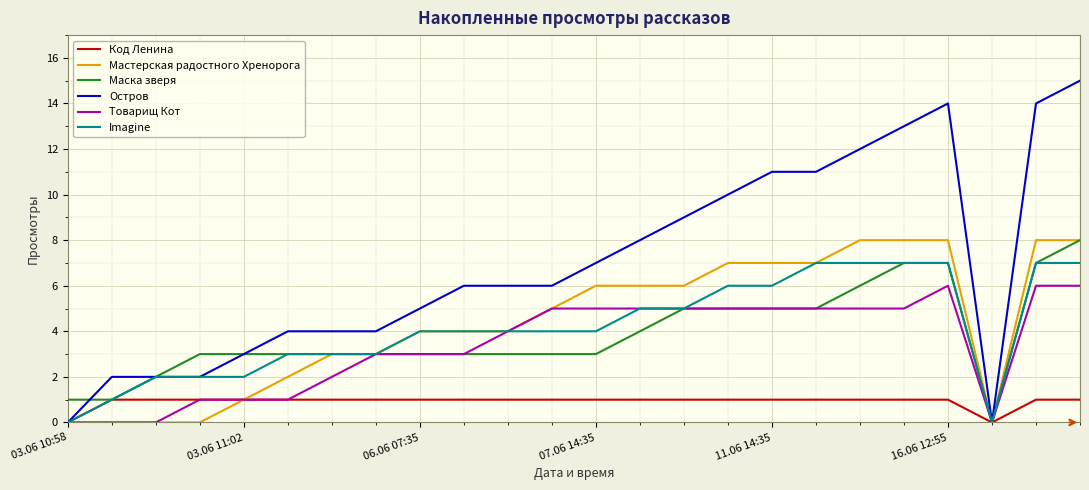

Which series has the widest spread of values?

Остров